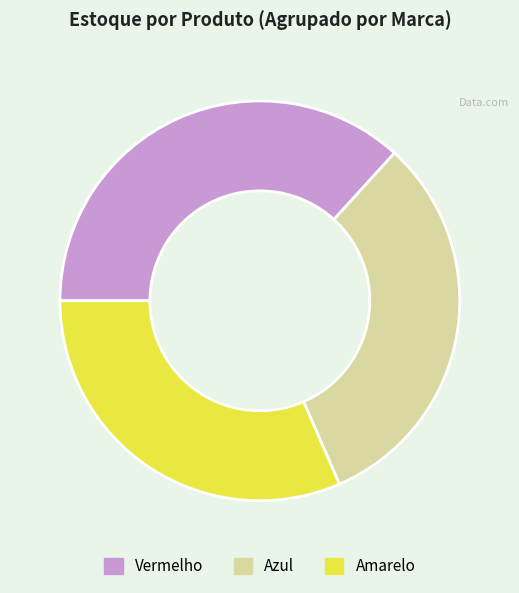

How many slices are in this pie chart?

3